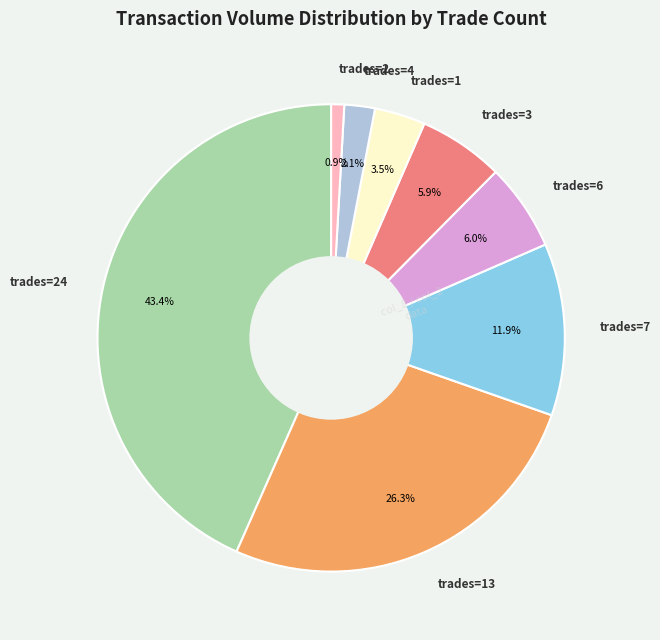

Does any single category account for the majority?

No